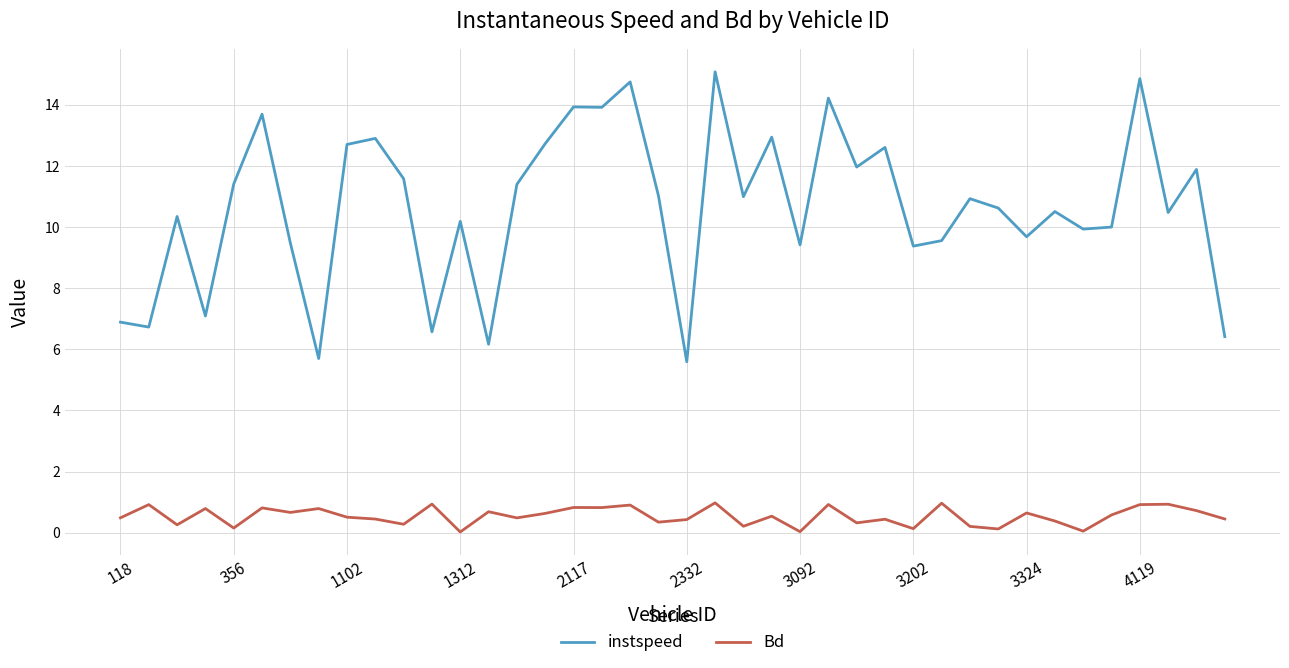

True or false: Bd and instspeed intersect in this chart.

False